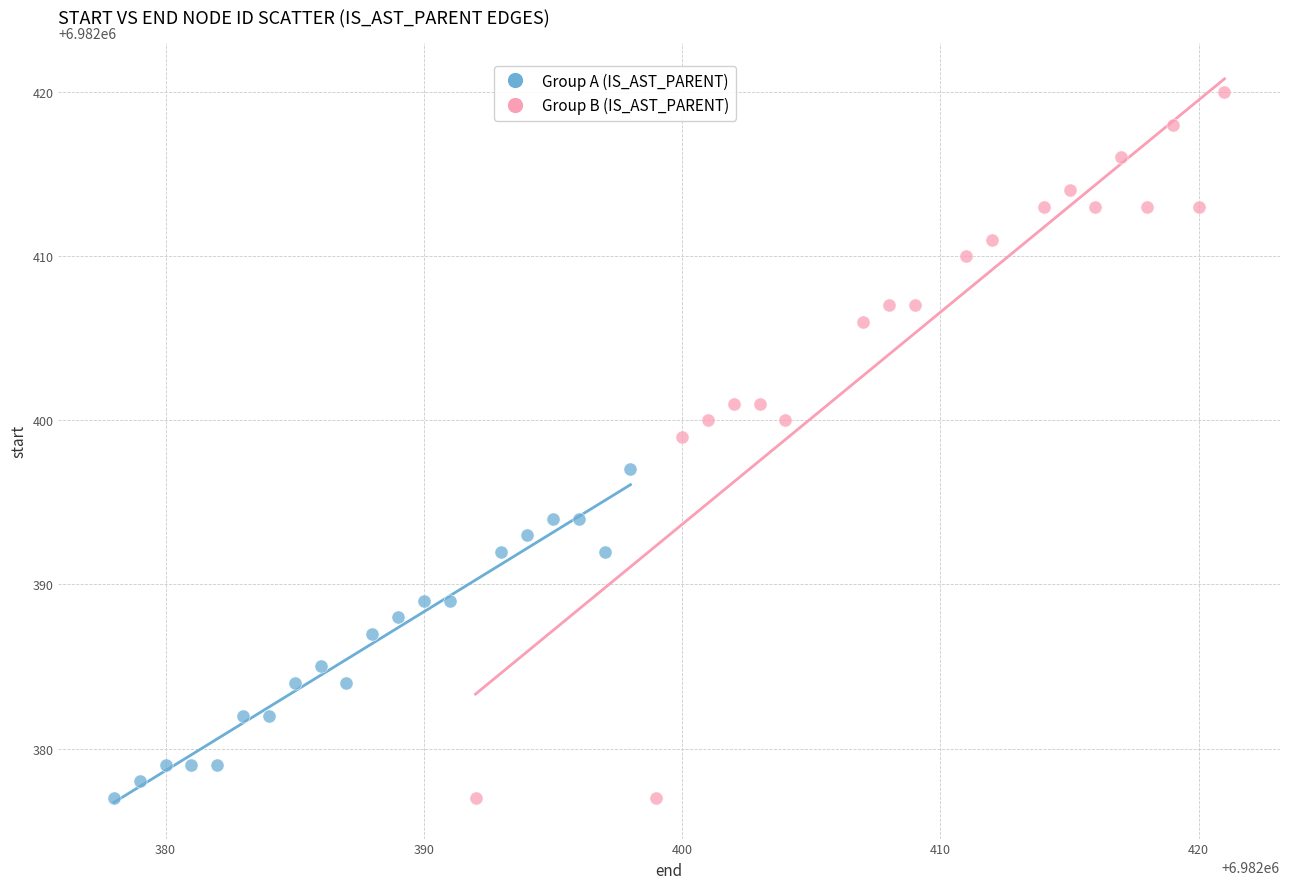

Which series has the widest spread of Y values?

Group B (IS_AST_PARENT)